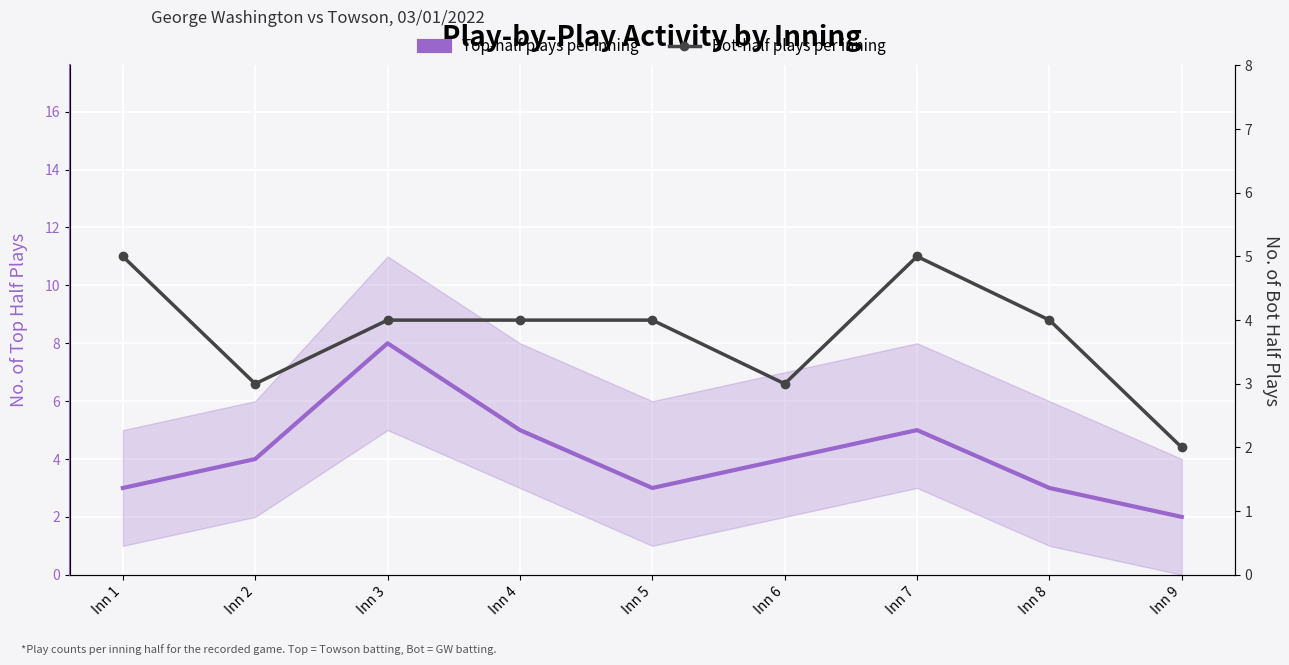

Which series has the widest spread of values?

Top-half plays per inning